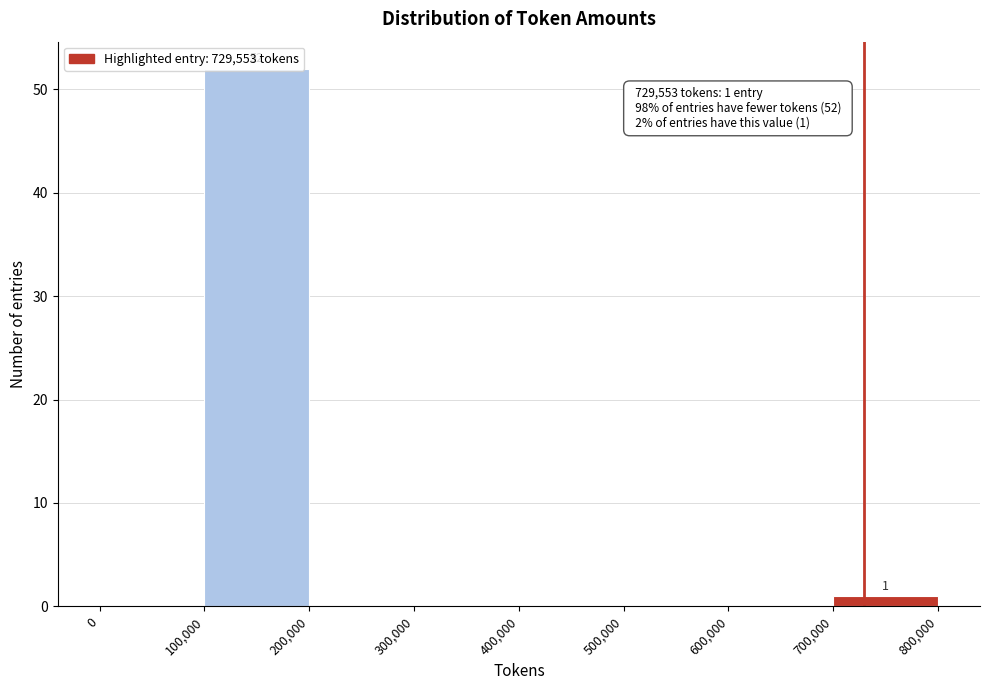

Over which range of the x-axis is the bar tallest?

100,000 to 200,000